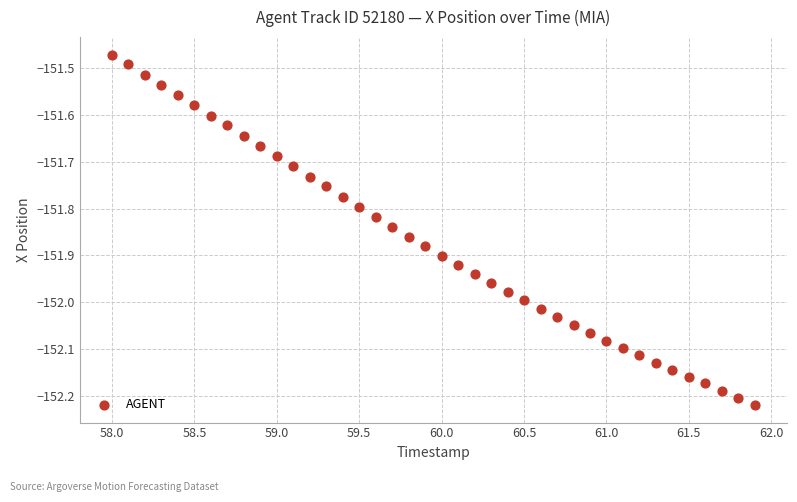

What is the range of Y values (max minus min)?

0.7